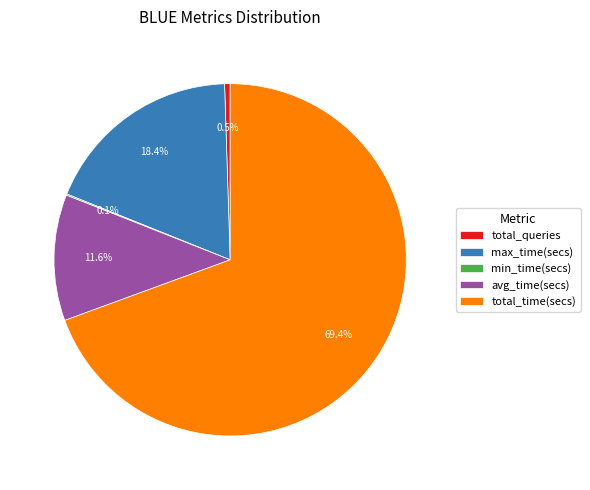

Does any single category account for the majority?

Yes